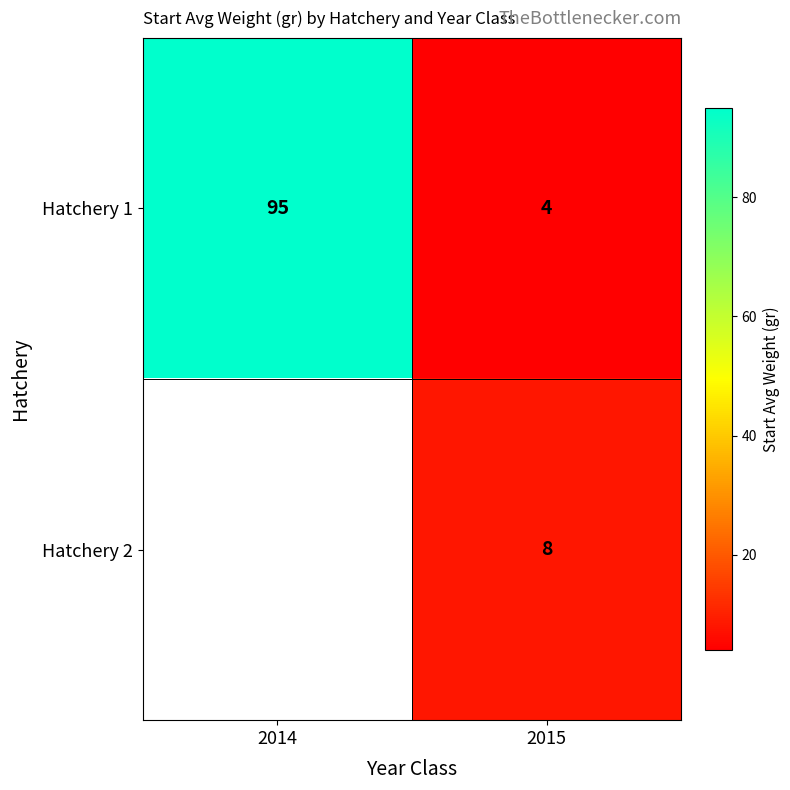

What value does the Hatchery 1 series have at 2014, to the nearest 10?

100